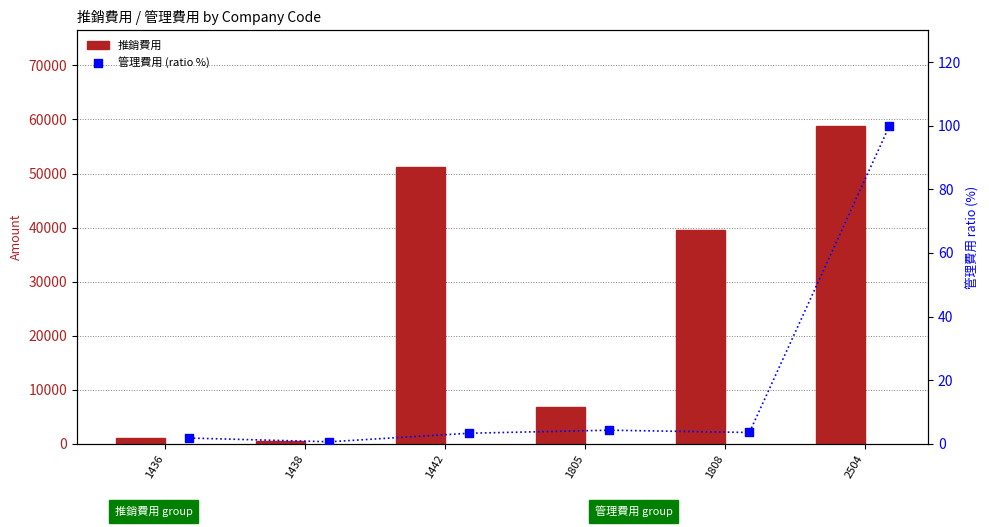

At how many categories does at least one series exceed 9756?

3